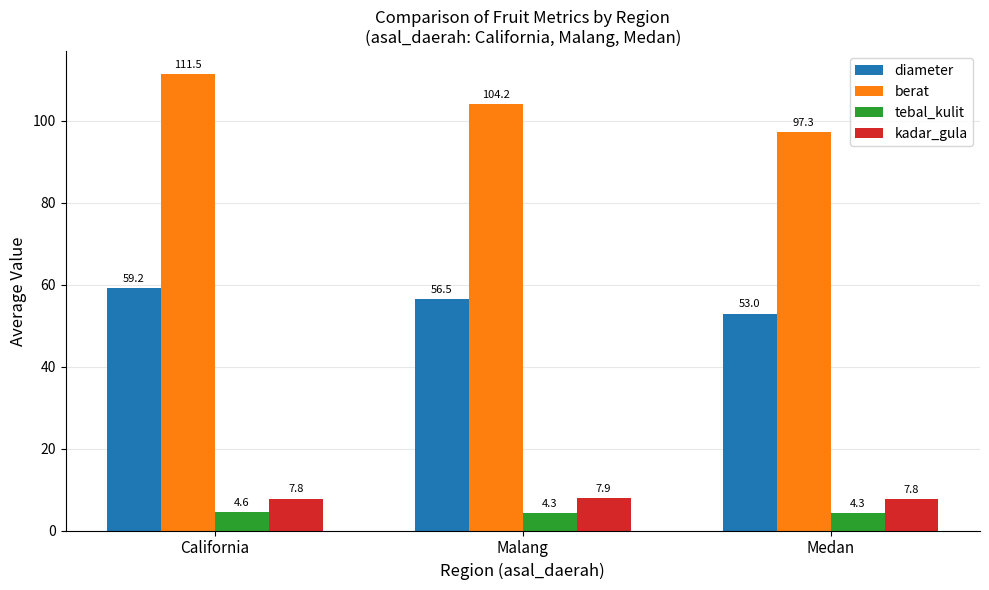

What is the label of the 2nd bar from the right?

Malang